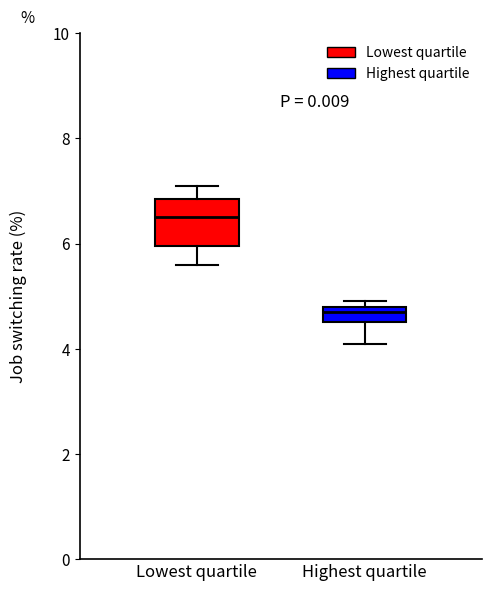

Comparing the boxes themselves (not the whiskers), which one is the tallest?

Lowest quartile